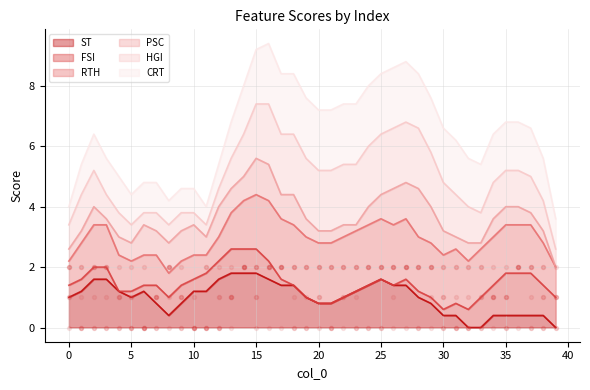

Which series has the largest total across all categories?

RTH